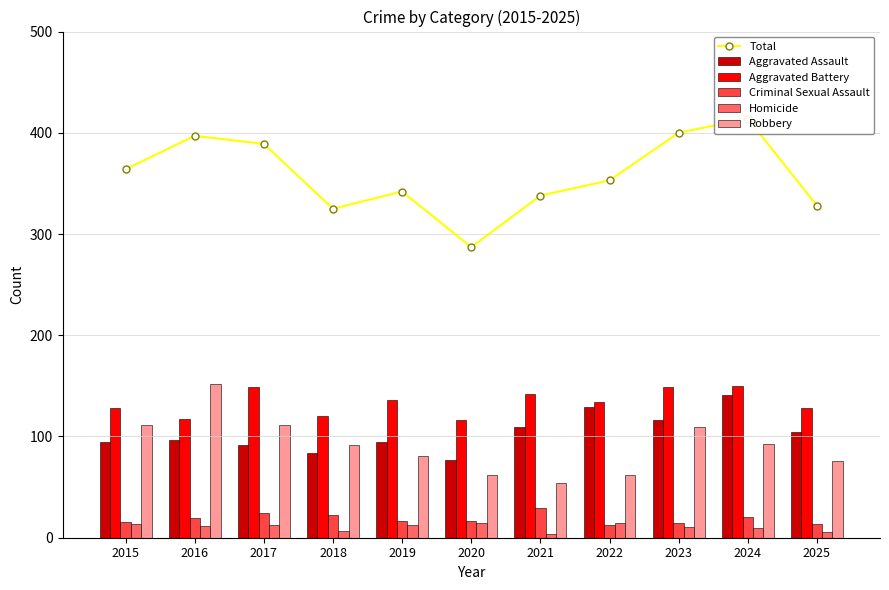

What is the minimum value for Aggravated Battery?

116